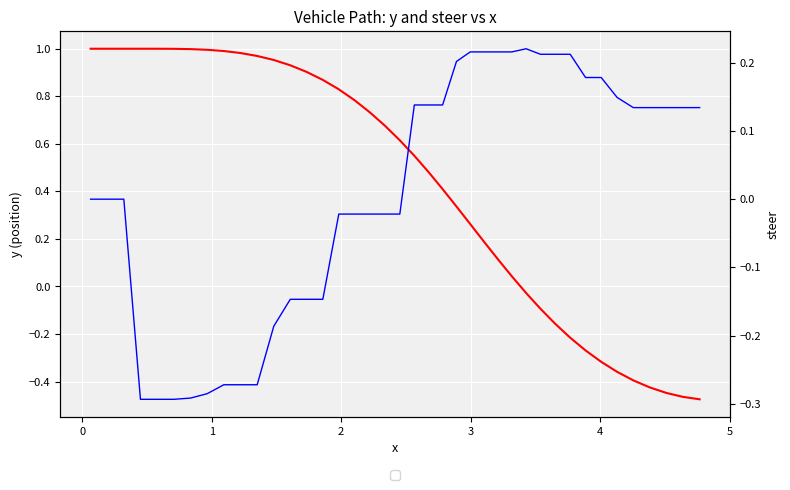

What is the sum of all steer values?

0.5